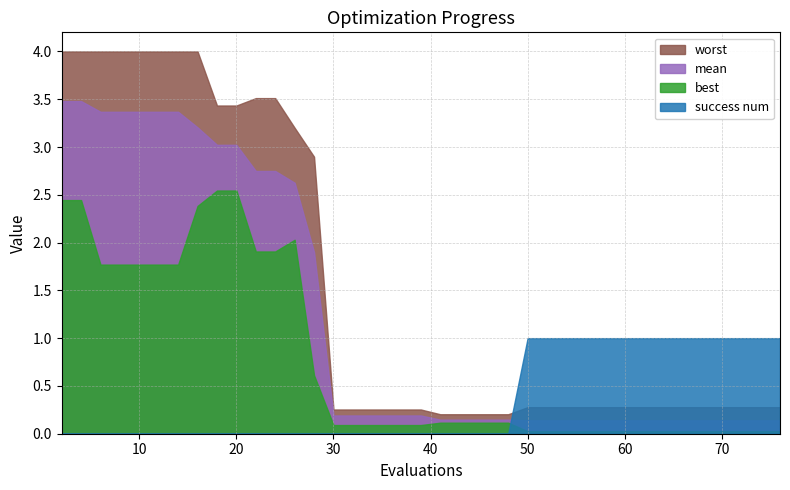

Reading left to right, list all the values displayed in this chart.

mean: 0=3.5	1=3.5	2=3.4	3=3.4	4=3.4	5=3.4	6=3.4	7=3.2	8=3.0	9=3.0	10=2.7	11=2.7	12=2.6	13=1.9	14=0.2	15=0.2	16=0.2	17=0.2	18=0.2	19=0.2	20=0.1	21=0.1	22=0.1	23=0.1	24=0.1	25=0.1	26=0.1	27=0.1	28=0.1	29=0.1	30=0.1	31=0.1	32=0.1	33=0.1	34=0.1	35=0.1	36=0.1	37=0.1	38=0.1	39=0.1
best: 0=2.4	1=2.4	2=1.8	3=1.8	4=1.8	5=1.8	6=1.8	7=2.4	8=2.5	9=2.5	10=1.9	11=1.9	12=2.0	13=0.6	14=0.1	15=0.1	16=0.1	17=0.1	18=0.1	19=0.1	20=0.1	21=0.1	22=0.1	23=0.1	24=0.1	25=0.0	26=0.0	27=0.0	28=0.0	29=0.0	30=0.0	31=0.0	32=0.0	33=0.0	34=0.0	35=0.0	36=0.0	37=0.0	38=0.0	39=0.0
worst: 0=4.0	1=4.0	2=4.0	3=4.0	4=4.0	5=4.0	6=4.0	7=4.0	8=3.4	9=3.4	10=3.5	11=3.5	12=3.2	13=2.9	14=0.3	15=0.3	16=0.3	17=0.3	18=0.3	19=0.3	20=0.2	21=0.2	22=0.2	23=0.2	24=0.2	25=0.3	26=0.3	27=0.3	28=0.3	29=0.3	30=0.3	31=0.3	32=0.3	33=0.3	34=0.3	35=0.3	36=0.3	37=0.3	38=0.3	39=0.3
success num: 0=0.0	1=0.0	2=0.0	3=0.0	4=0.0	5=0.0	6=0.0	7=0.0	8=0.0	9=0.0	10=0.0	11=0.0	12=0.0	13=0.0	14=0.0	15=0.0	16=0.0	17=0.0	18=0.0	19=0.0	20=0.0	21=0.0	22=0.0	23=0.0	24=0.0	25=1.0	26=1.0	27=1.0	28=1.0	29=1.0	30=1.0	31=1.0	32=1.0	33=1.0	34=1.0	35=1.0	36=1.0	37=1.0	38=1.0	39=1.0